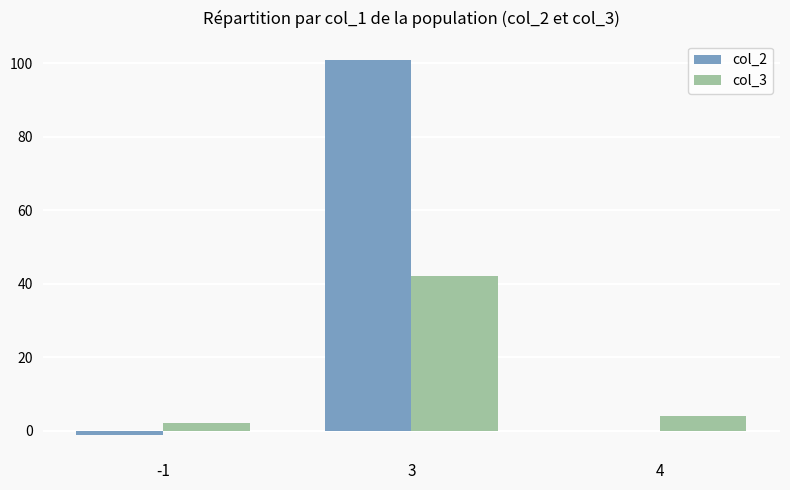

Count the number of data series in this chart.

2